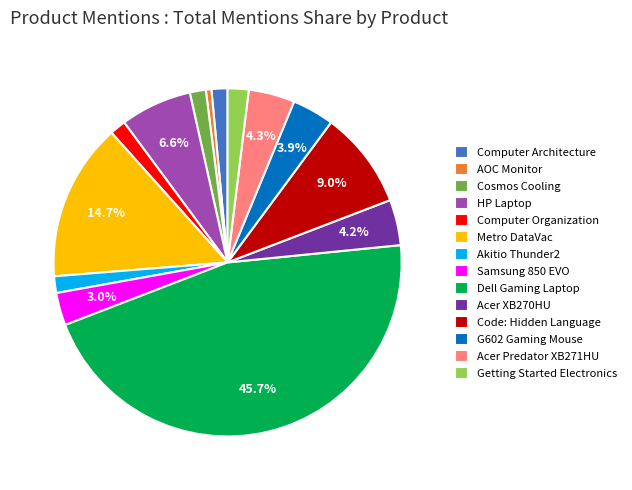

Is the sum of Samsung 850 EVO and Acer XB270HU greater than half?

No